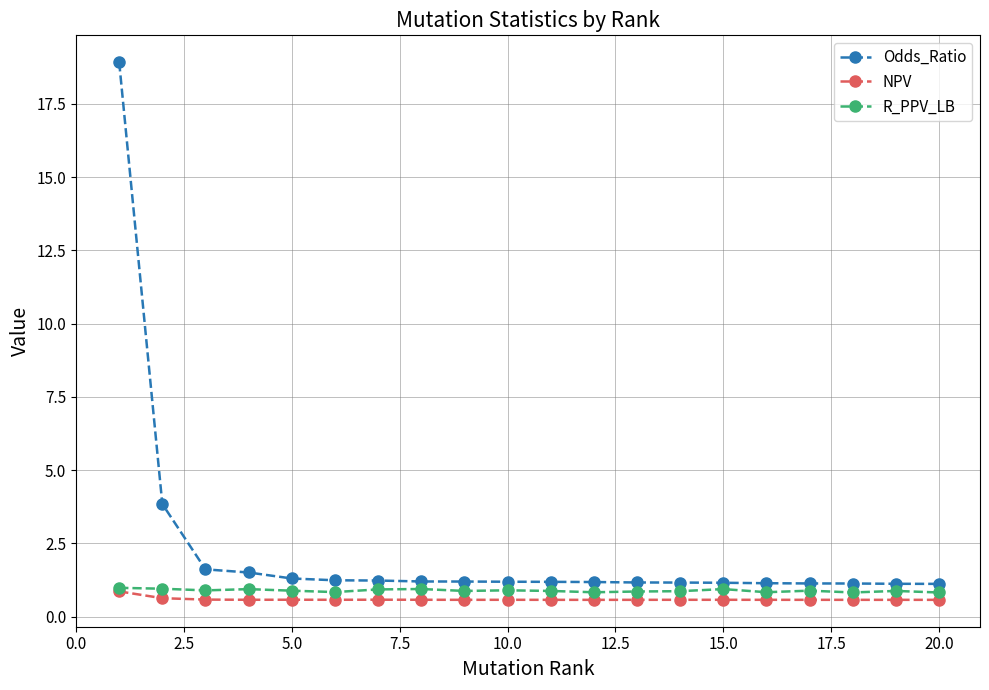

How many lines are shown in the chart?

3